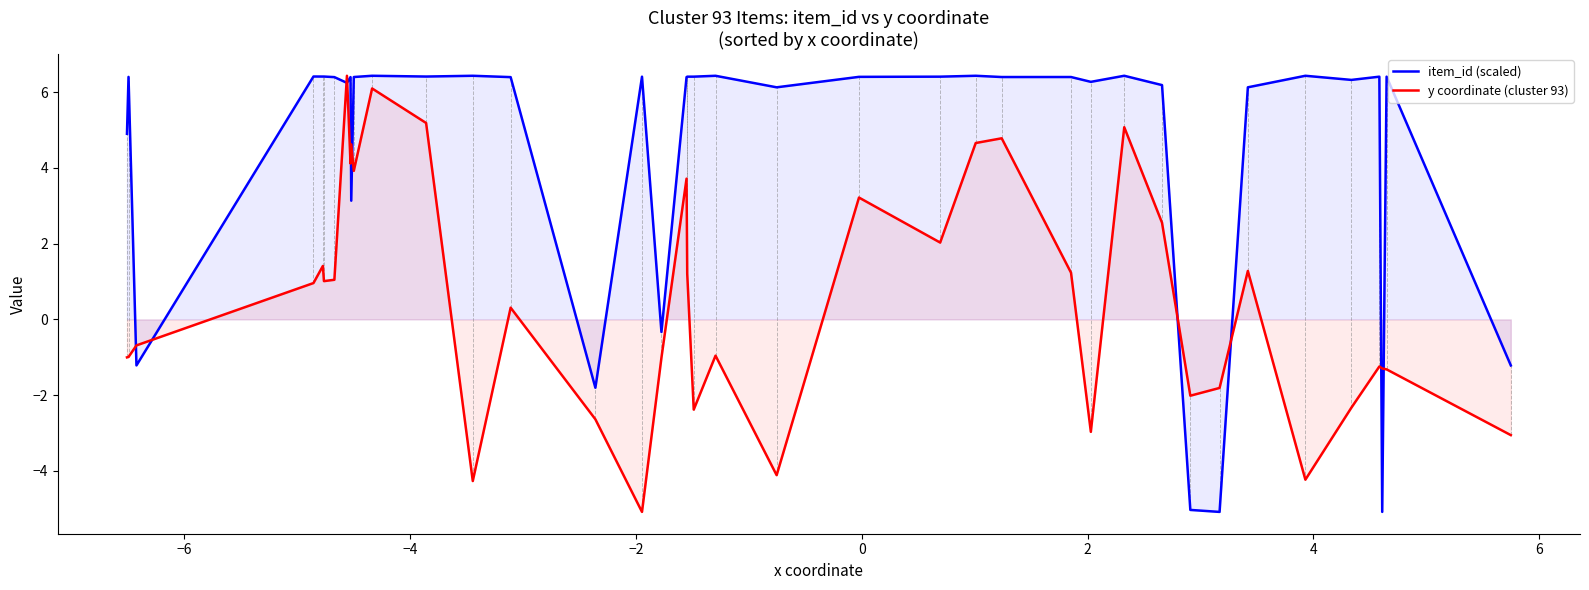

At how many categories does at least one series exceed 3?

33